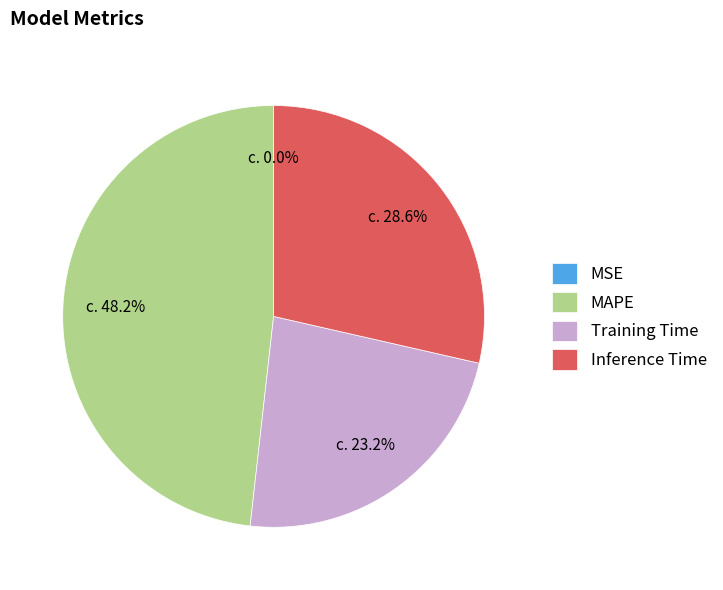

To the nearest percent, what is the average slice percentage?

25%